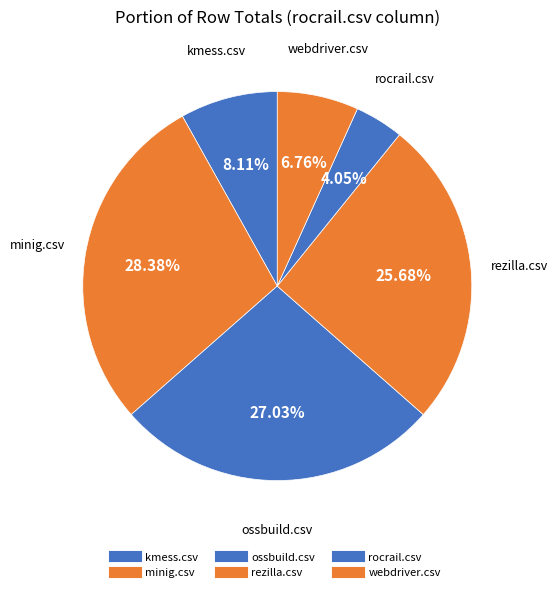

Combined, what portion of the pie is rocrail.csv and minig.csv?

32.4%